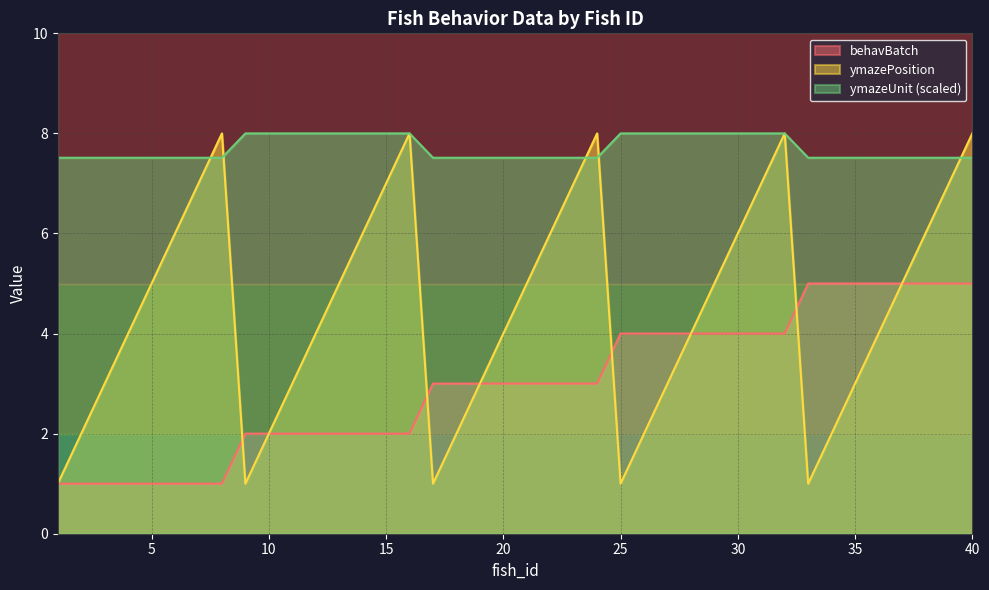

At which label is ymazePosition closest to 4?

4